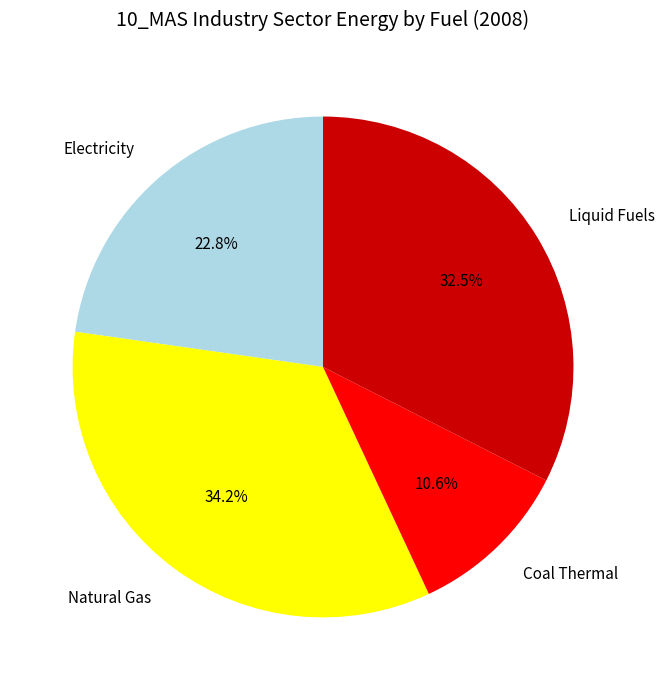

To the nearest percent, what is the average slice percentage?

25%